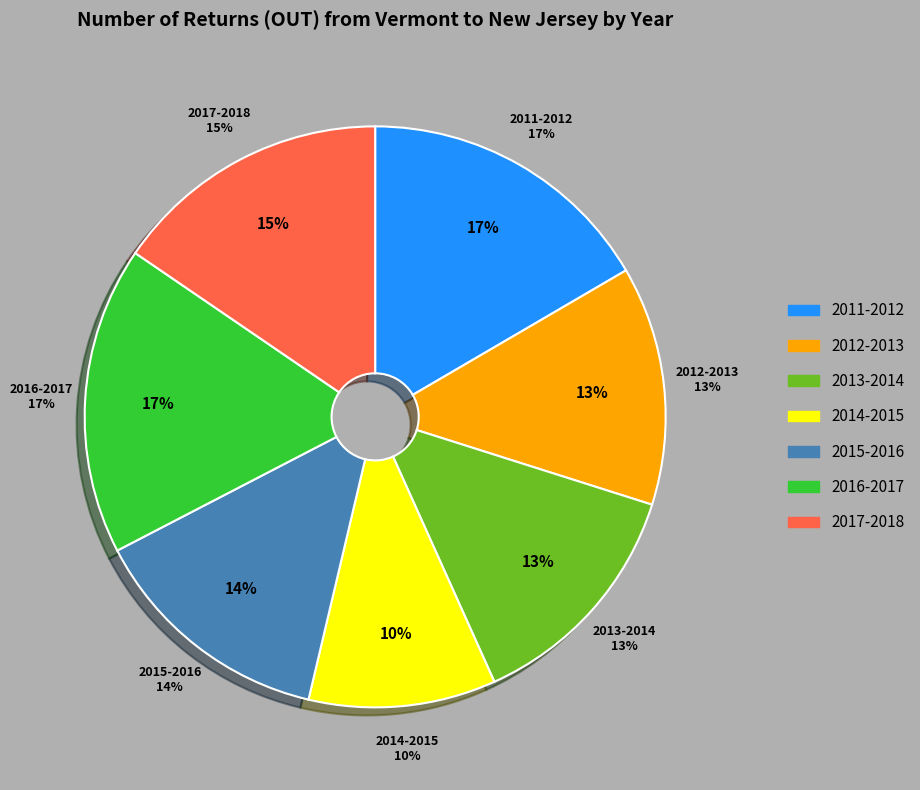

What percentage is the 2013-2014 slice, to the nearest percent?

13%